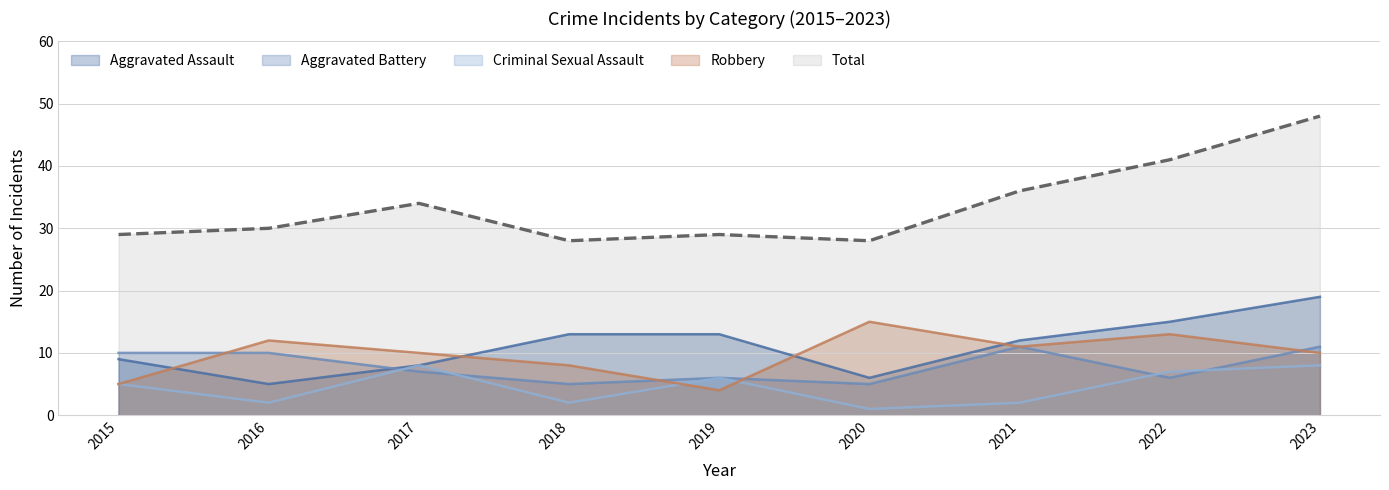

How many interior local valleys does the Aggravated Assault series have?

2